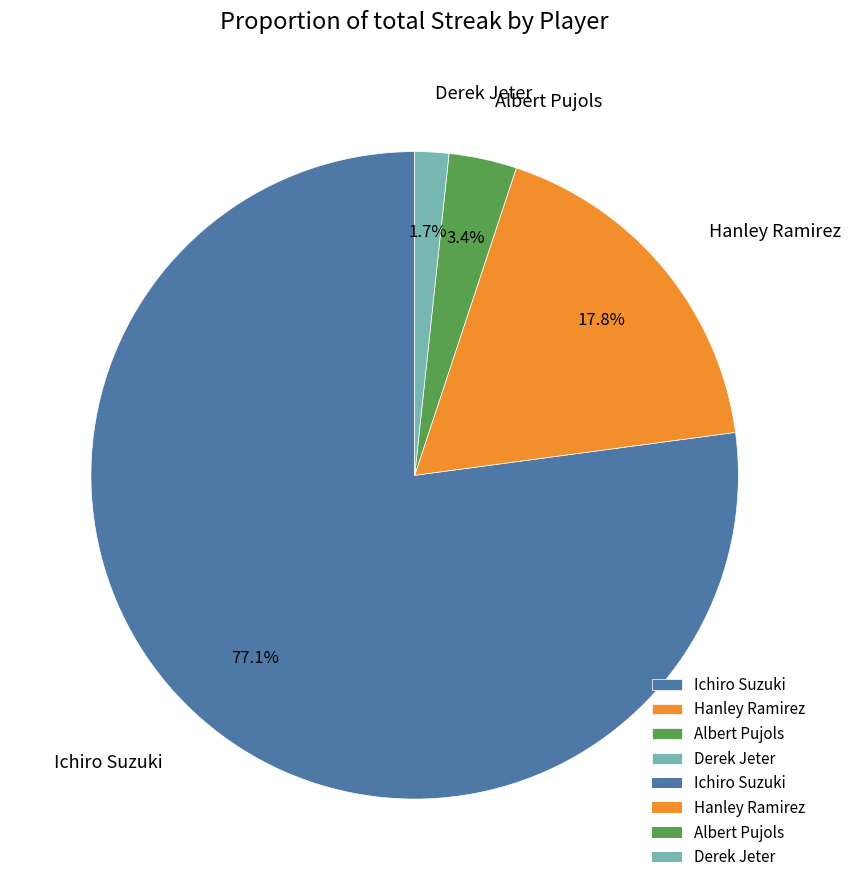

To the nearest percent, what percentage of the pie is Hanley Ramirez?

18%